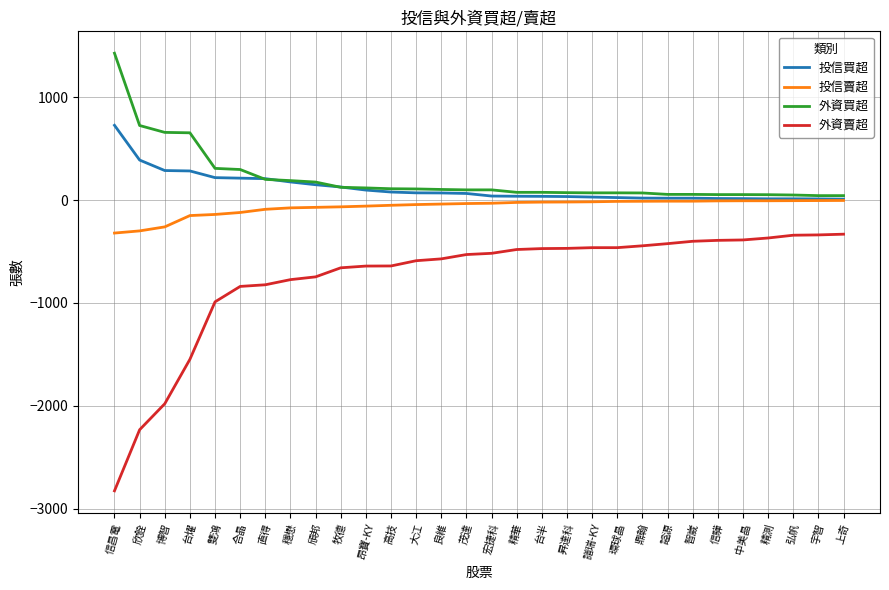

Does the chart have visible grid lines?

Yes